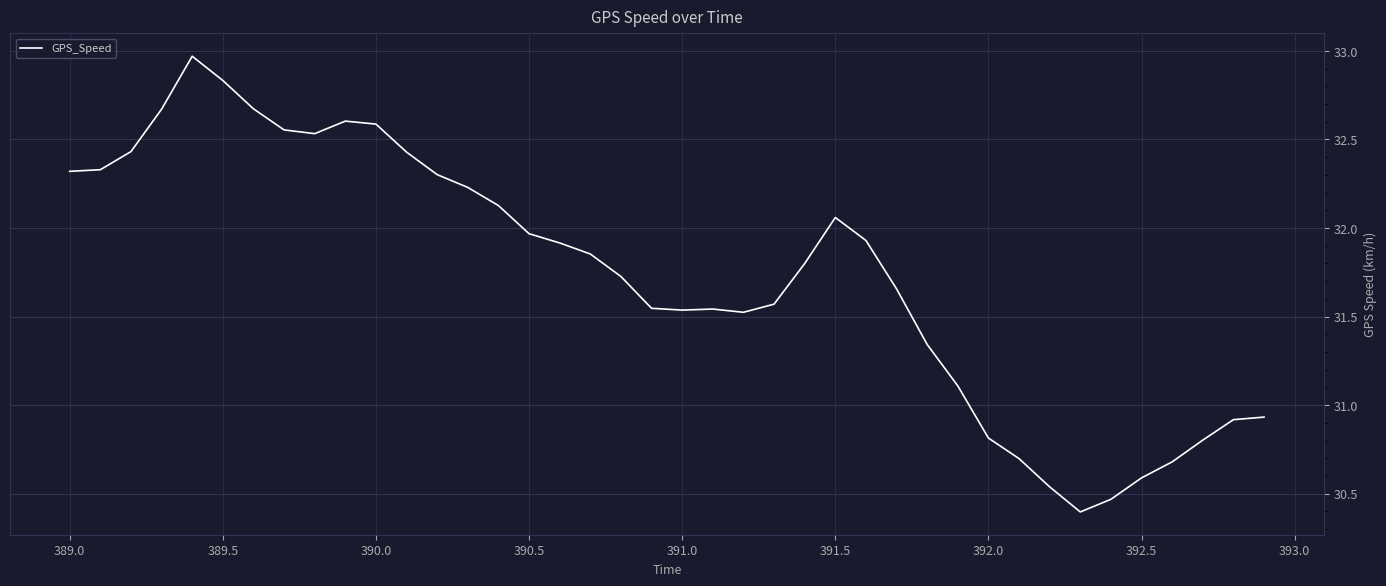

What is the difference between the maximum and minimum values?

2.6